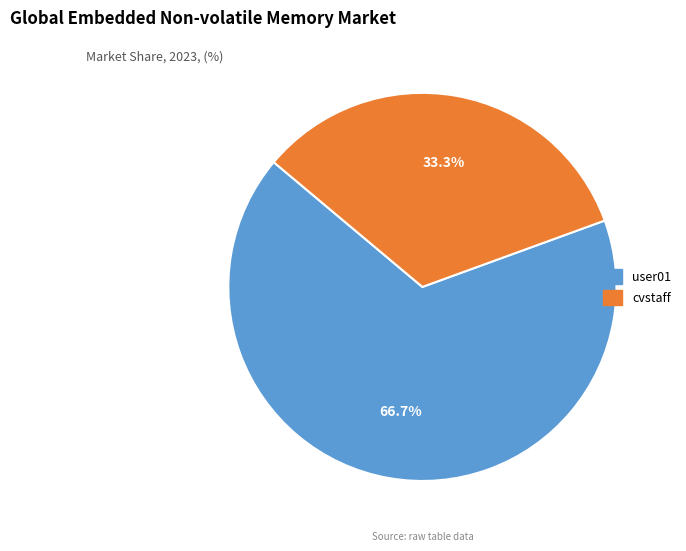

Is there any slice that represents more than half of the pie?

Yes